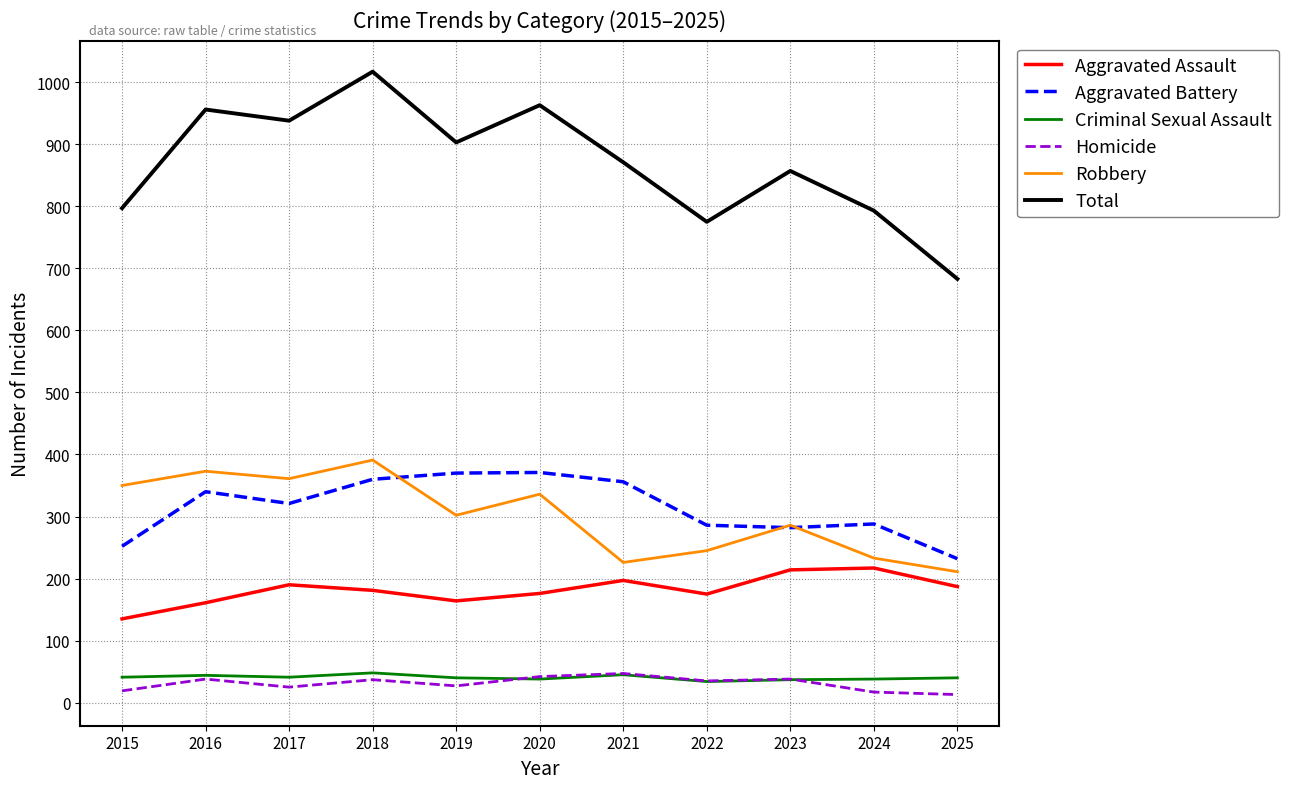

What is the greatest value displayed?

1017